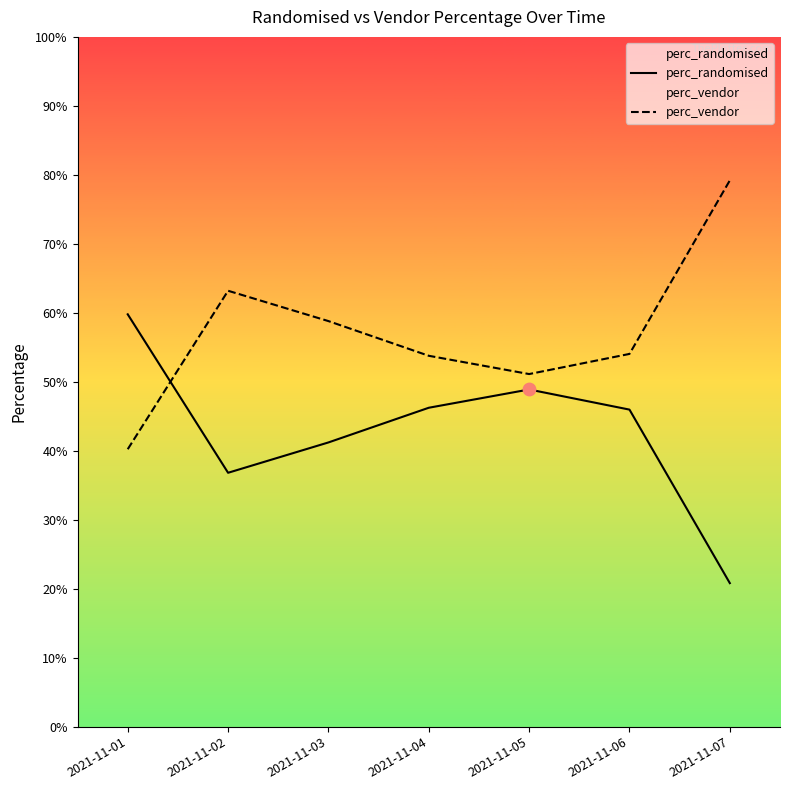

At how many categories does at least one series exceed 0?

7